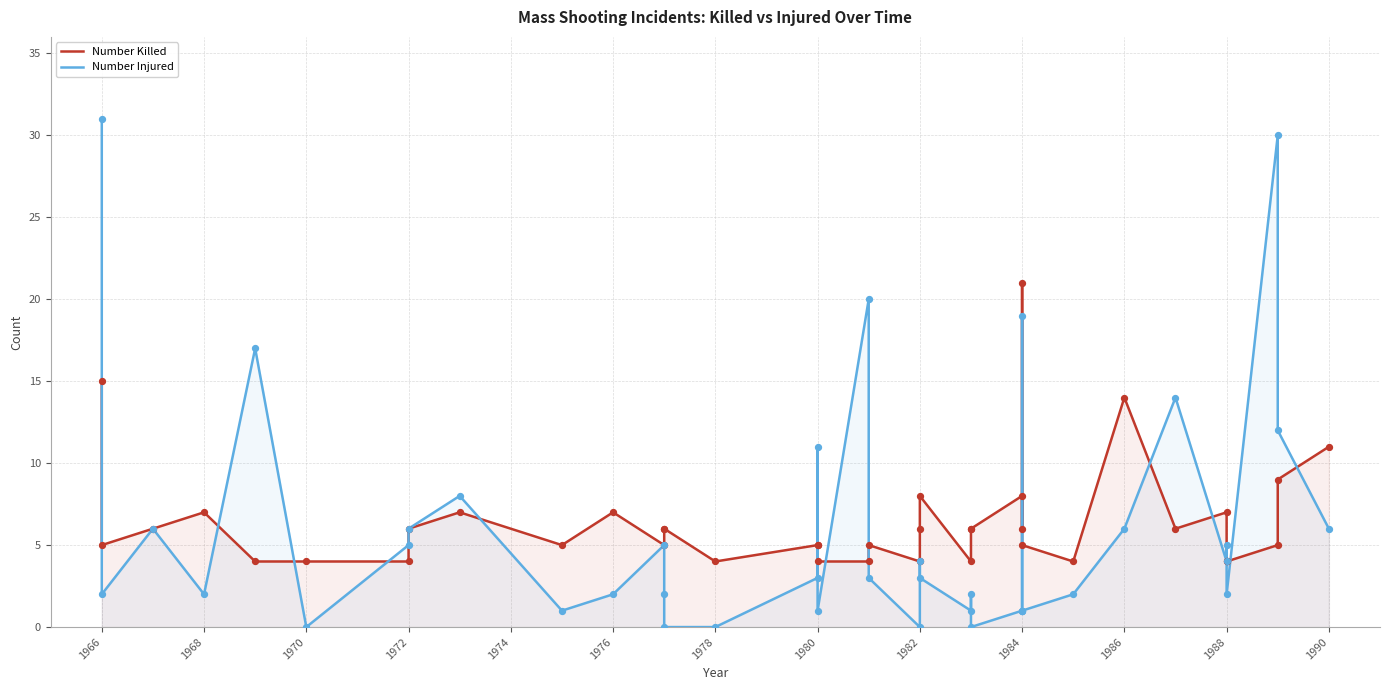

At how many categories does at least one series exceed 20?

3